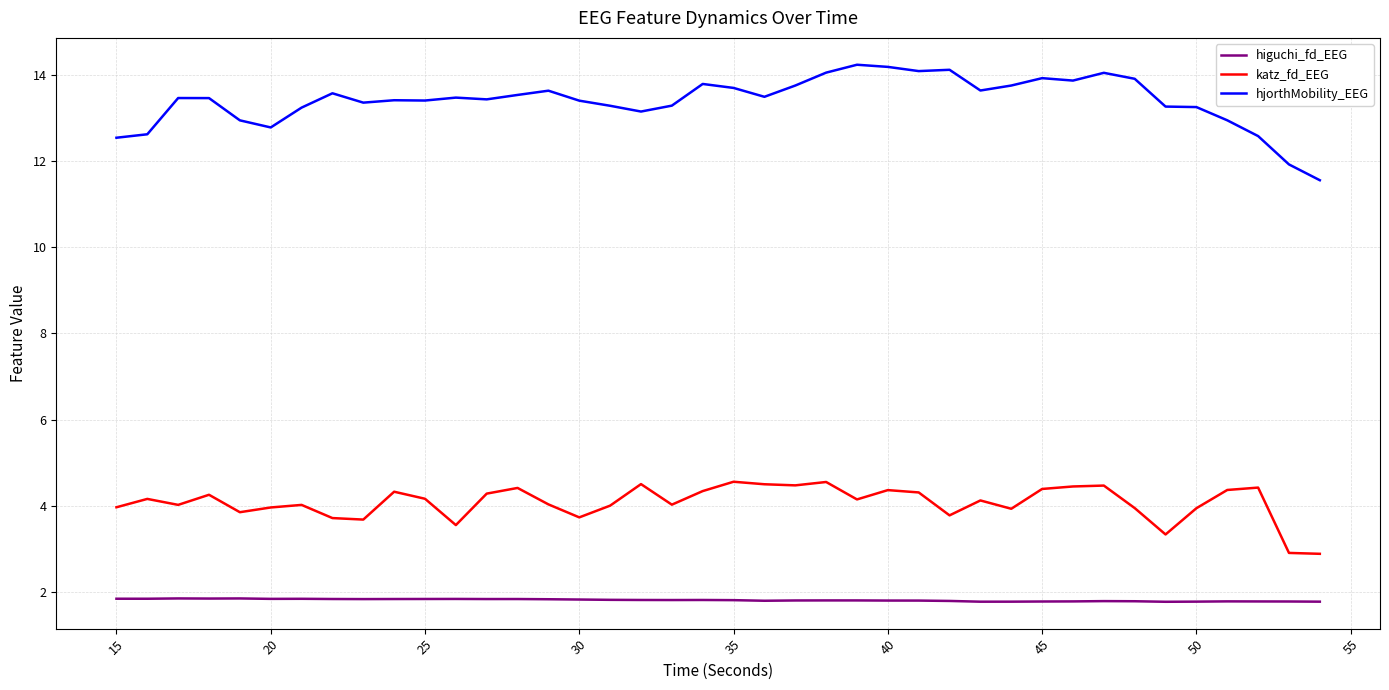

Which series has the largest range (max minus min)?

hjorthMobility_EEG